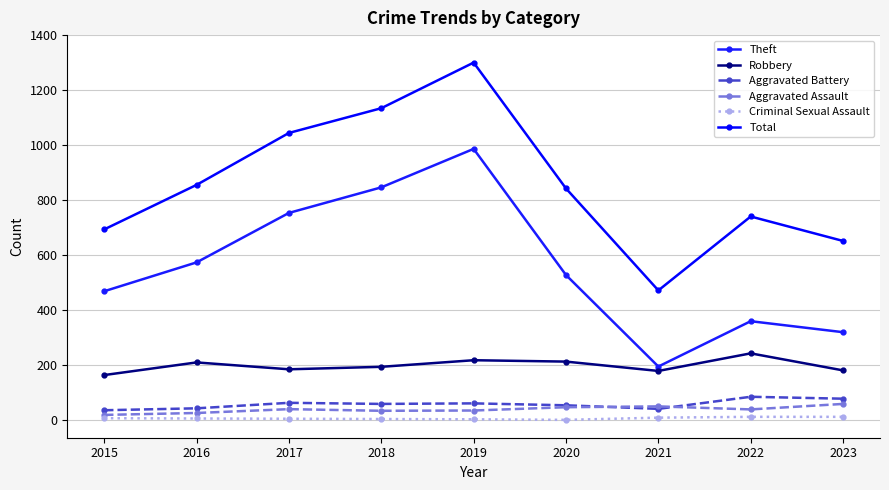

How many data points in Total are less than 842?

4